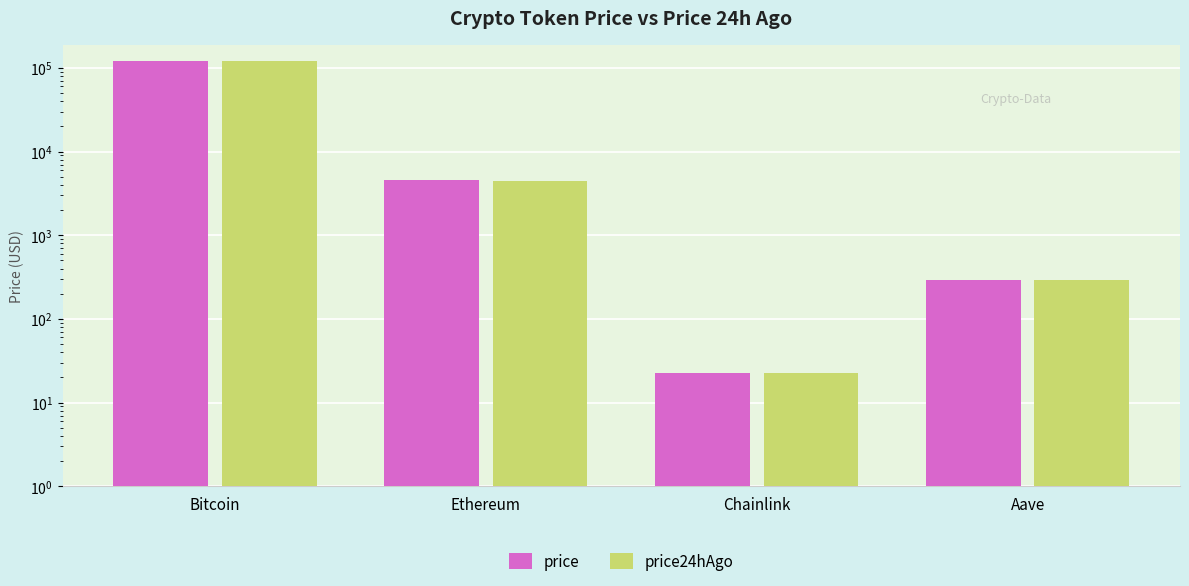

What is the difference between the highest and lowest values at Bitcoin?

1688.0